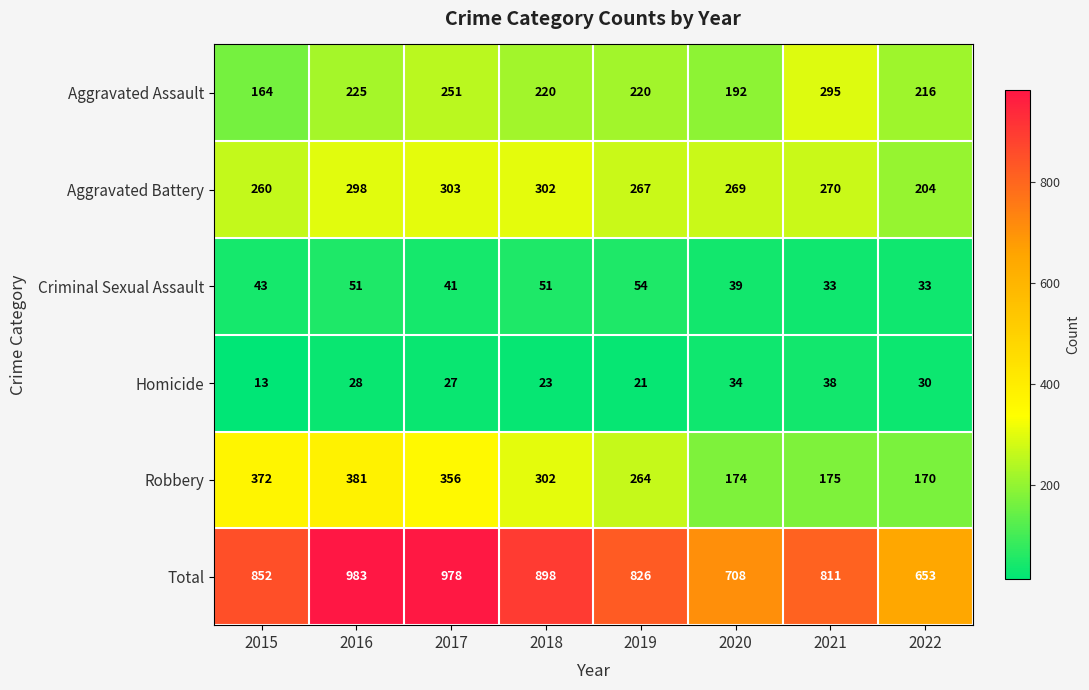

At 2019, list the series in order from largest to smallest.

Total, Aggravated Battery, Robbery, Aggravated Assault, Criminal Sexual Assault, Homicide